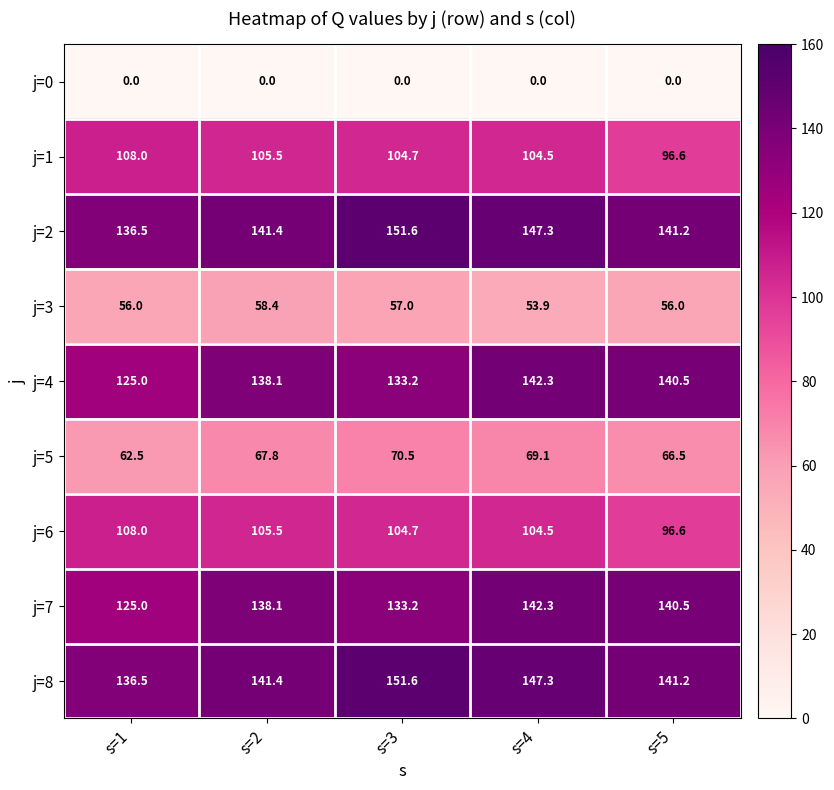

What is the total value across all series at s=5?

879.1